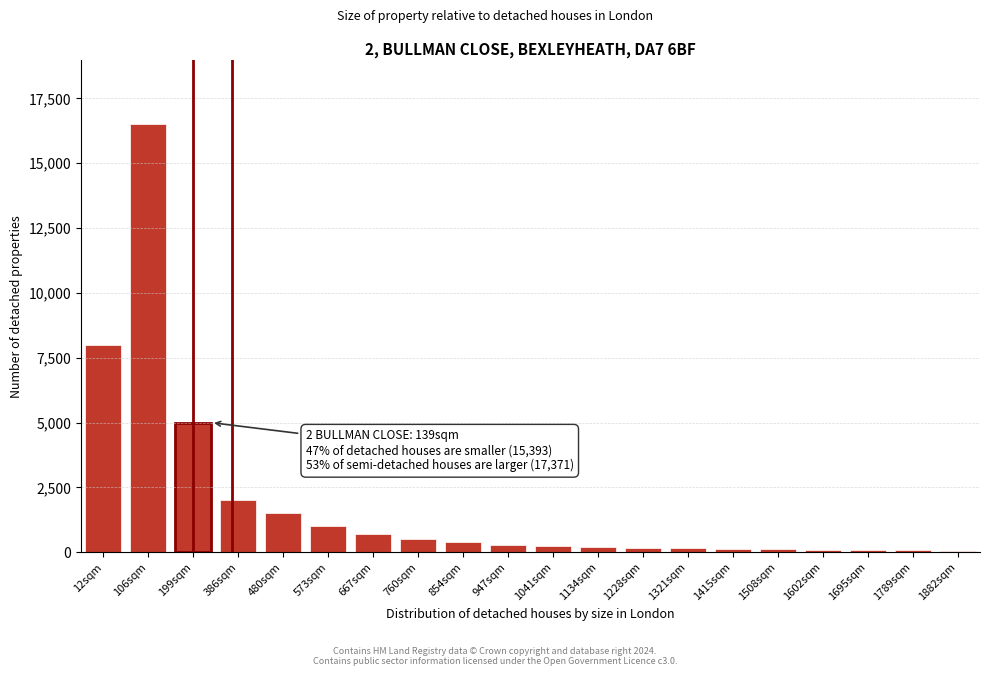

At which category does the chart reach its peak across all series?

106sqm